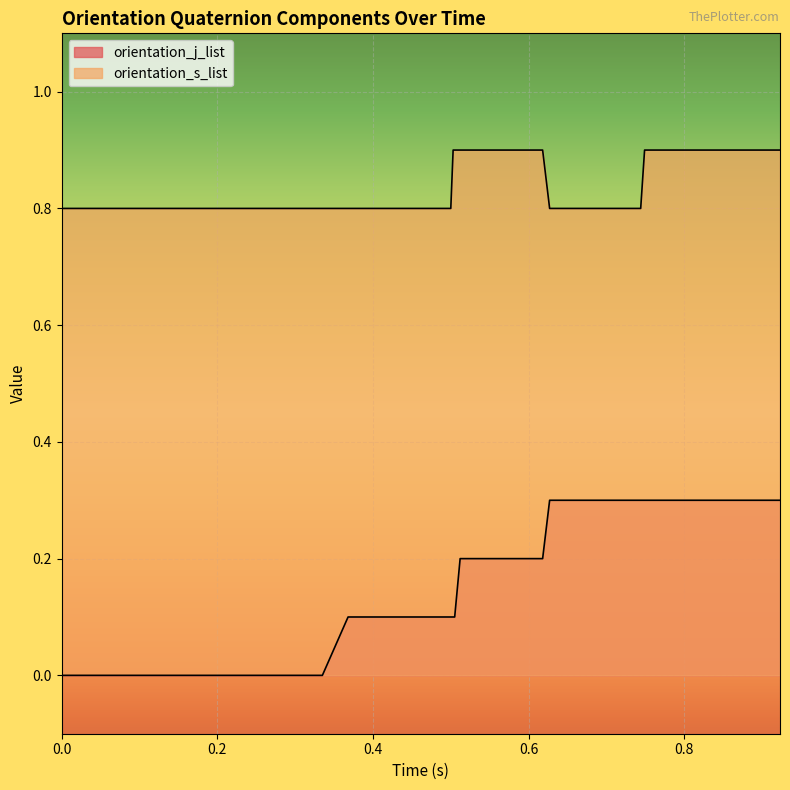

At how many categories does at least one series exceed 0?

40